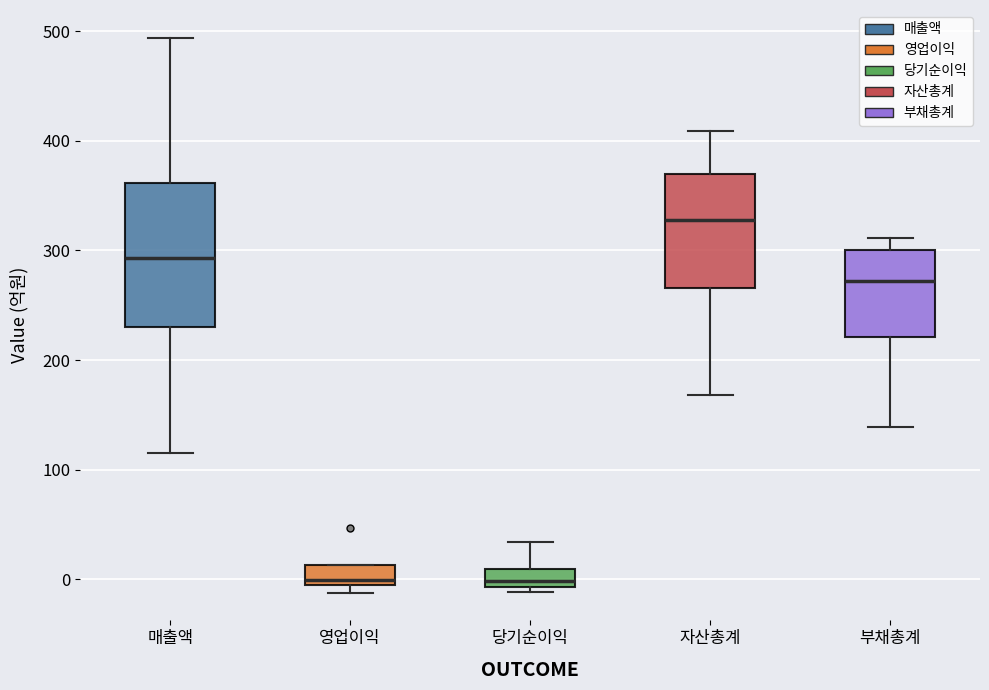

Which box is the tallest, from its lower edge to its upper edge?

매출액